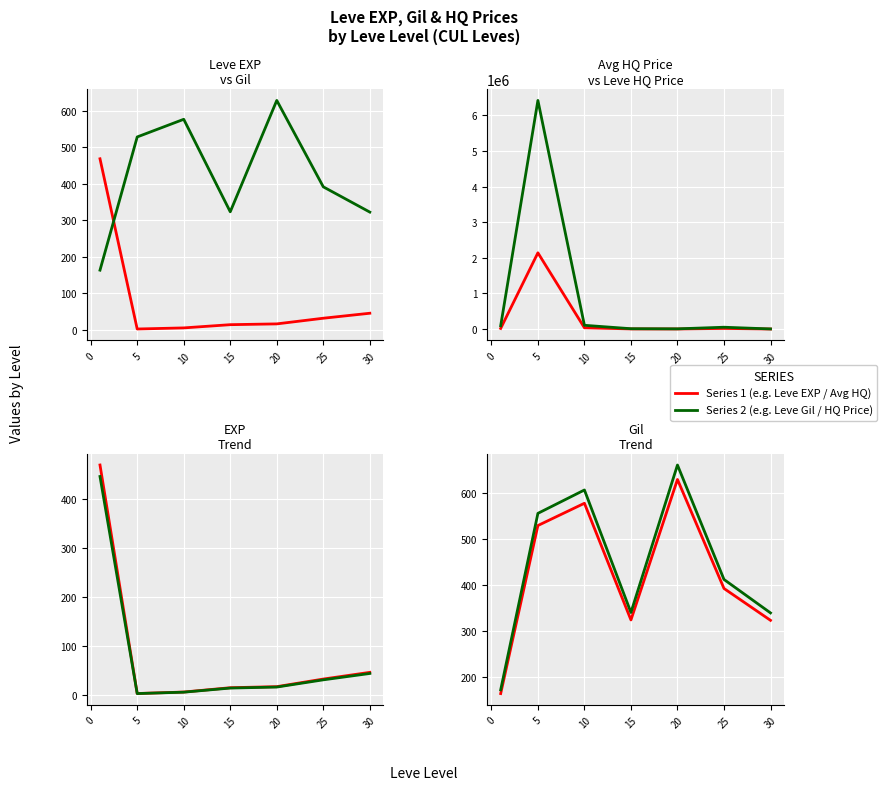

True or false: LevePriceHQ and Leve EXP intersect in this chart.

False